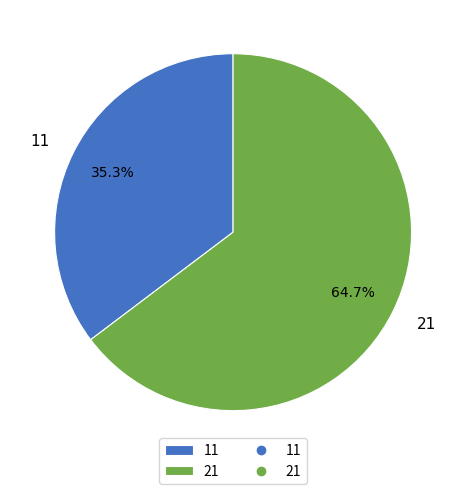

Does any single category account for the majority?

Yes